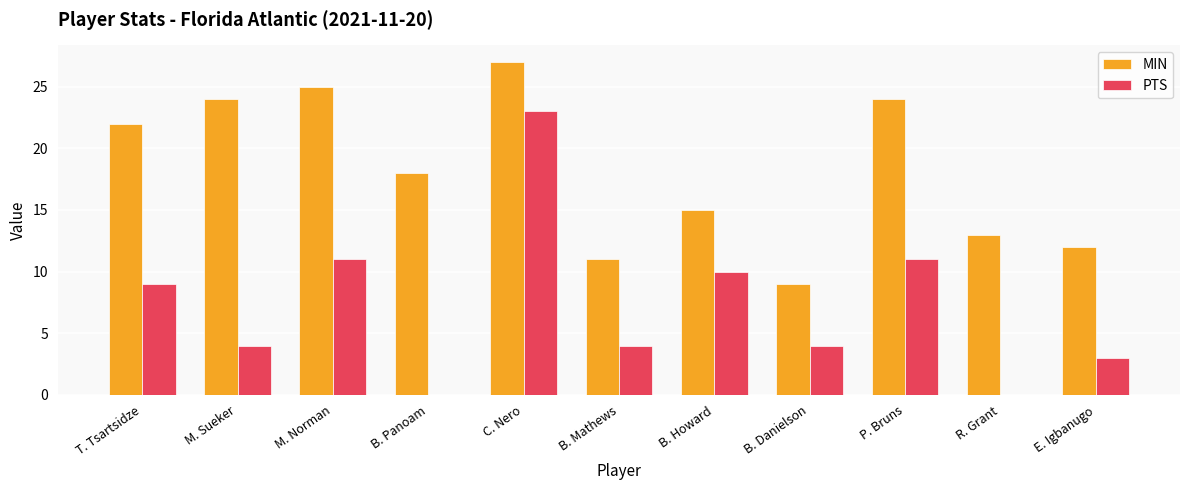

What is the maximum value for MIN?

27